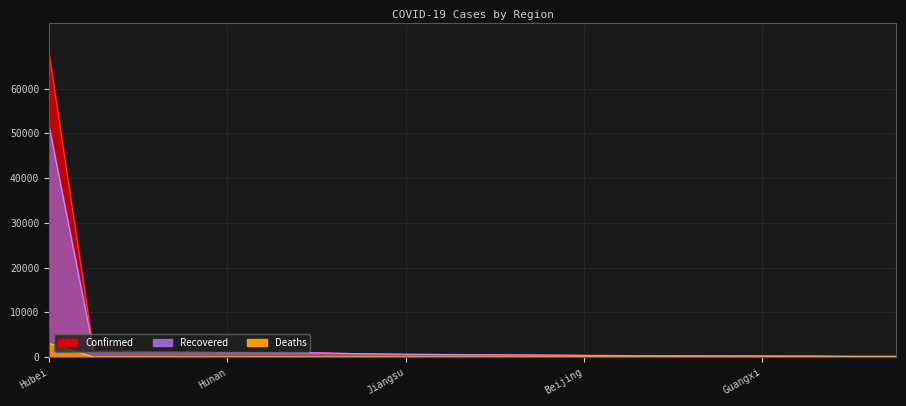

True or false: Confirmed and Recovered cross at least once.

False